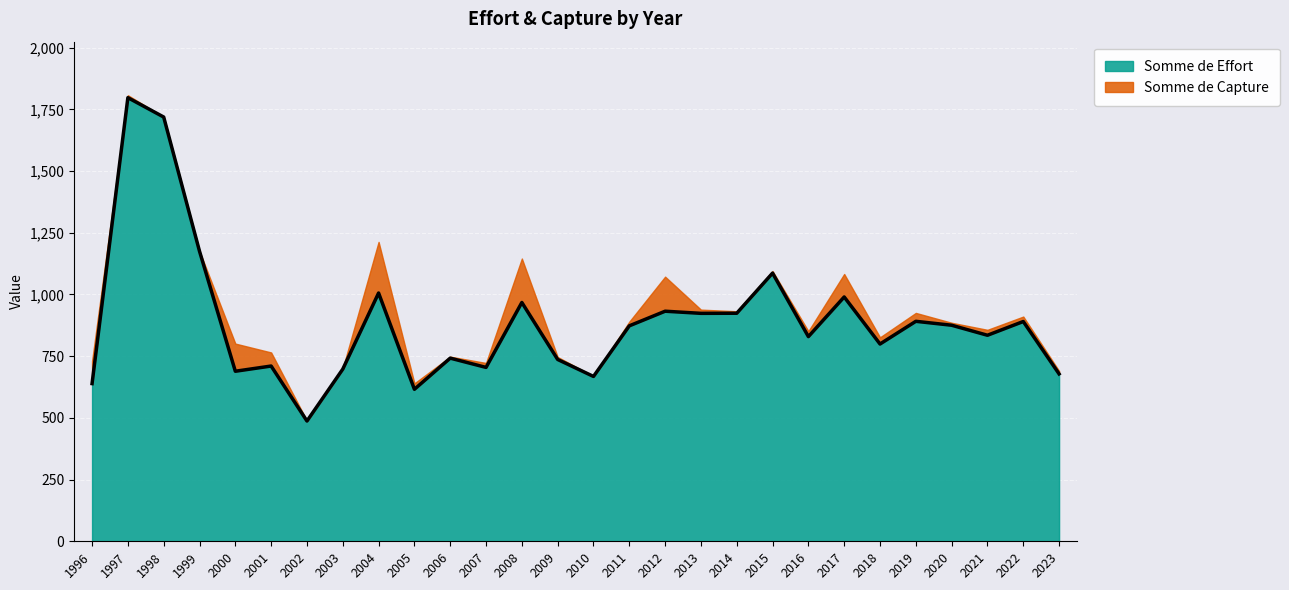

True or false: the data shows 1027.6 at 2009.

False